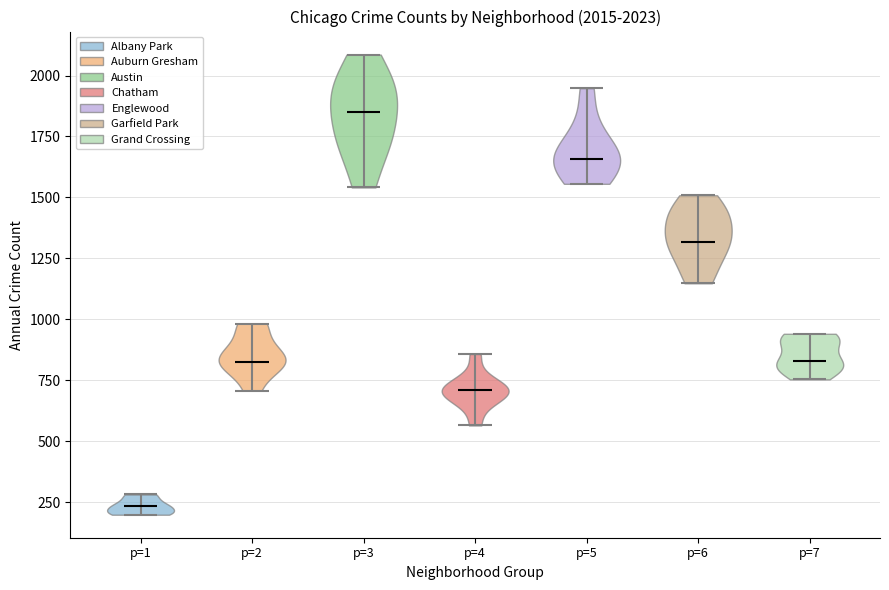

Which violin has the highest median line?

p=3